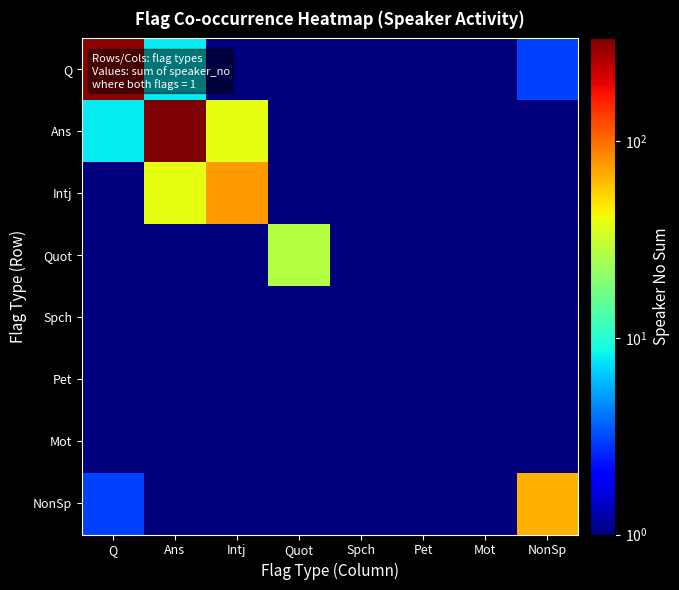

Reading left to right, what are all the values shown in this chart?

Q: Q=312.0	Ans=8.0	Intj=0.5	Quot=0.5	Spch=0.5	Pet=0.5	Mot=0.5	NonSp=3.0
Ans: Q=8.0	Ans=334.0	Intj=38.0	Quot=0.5	Spch=0.5	Pet=0.5	Mot=0.5	NonSp=0.5
Intj: Q=0.5	Ans=38.0	Intj=75.0	Quot=0.5	Spch=0.5	Pet=0.5	Mot=0.5	NonSp=0.5
Quot: Q=0.5	Ans=0.5	Intj=0.5	Quot=27.0	Spch=0.5	Pet=0.5	Mot=0.5	NonSp=0.5
Spch: Q=0.5	Ans=0.5	Intj=0.5	Quot=0.5	Spch=0.5	Pet=0.5	Mot=0.5	NonSp=0.5
Pet: Q=0.5	Ans=0.5	Intj=0.5	Quot=0.5	Spch=0.5	Pet=0.5	Mot=0.5	NonSp=0.5
Mot: Q=0.5	Ans=0.5	Intj=0.5	Quot=0.5	Spch=0.5	Pet=0.5	Mot=0.5	NonSp=0.5
NonSp: Q=3.0	Ans=0.5	Intj=0.5	Quot=0.5	Spch=0.5	Pet=0.5	Mot=0.5	NonSp=66.0